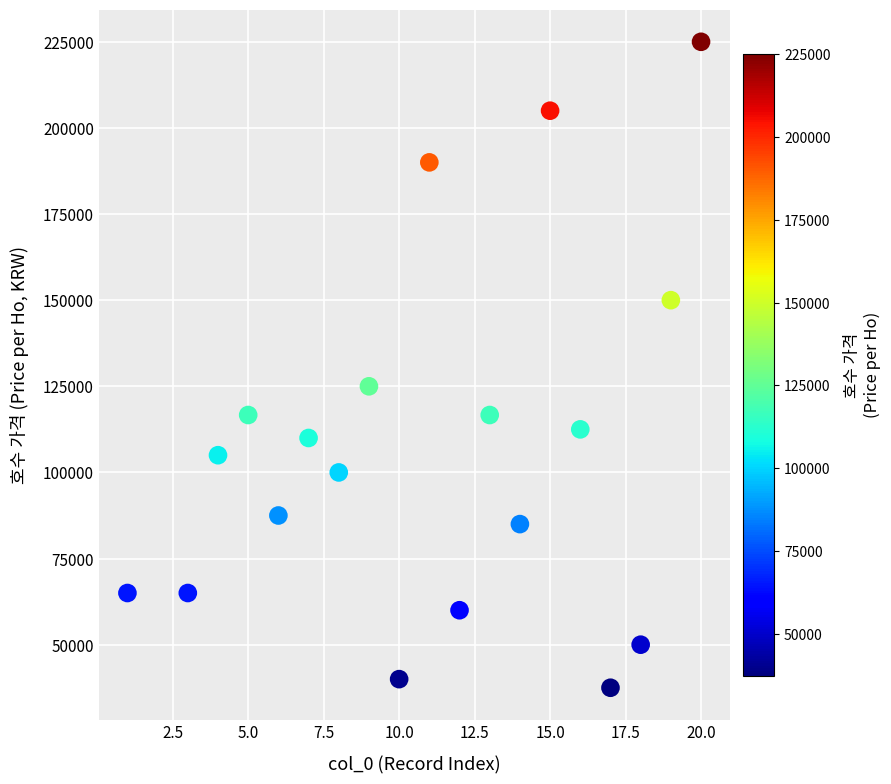

What Y value in the scatter plot is closest to 131250?

125000